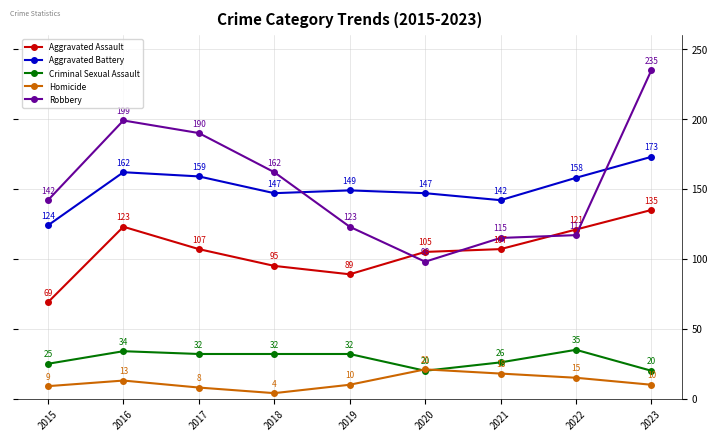

What is the difference between the Homicide values at 2022 and 2020?

6